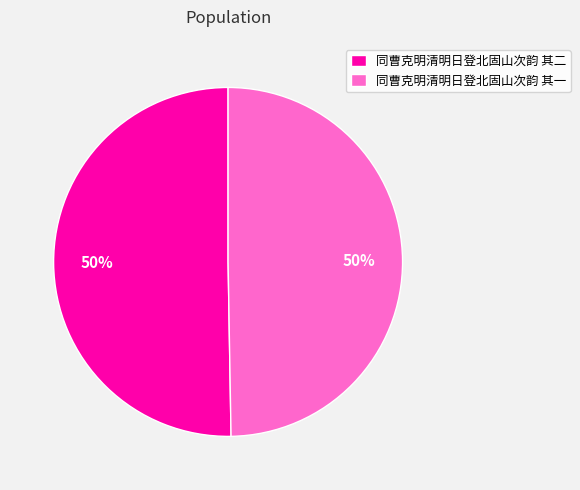

Approximately how many times larger is the value at 同曹克明清明日登北固山次韵 其一 compared to 同曹克明清明日登北固山次韵 其二?

1.0